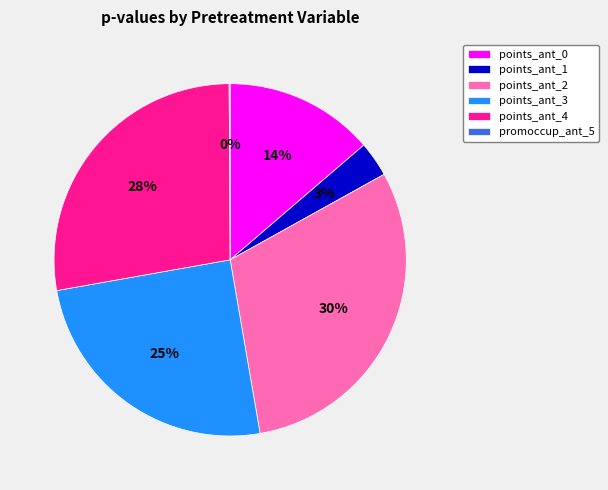

To the nearest percent, what is the average slice percentage?

17%